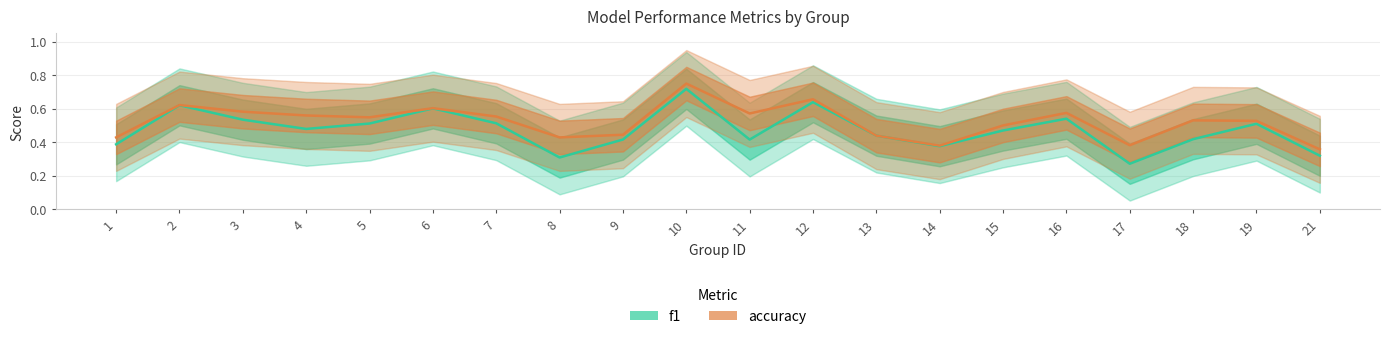

How many categories are shown in the chart?

20